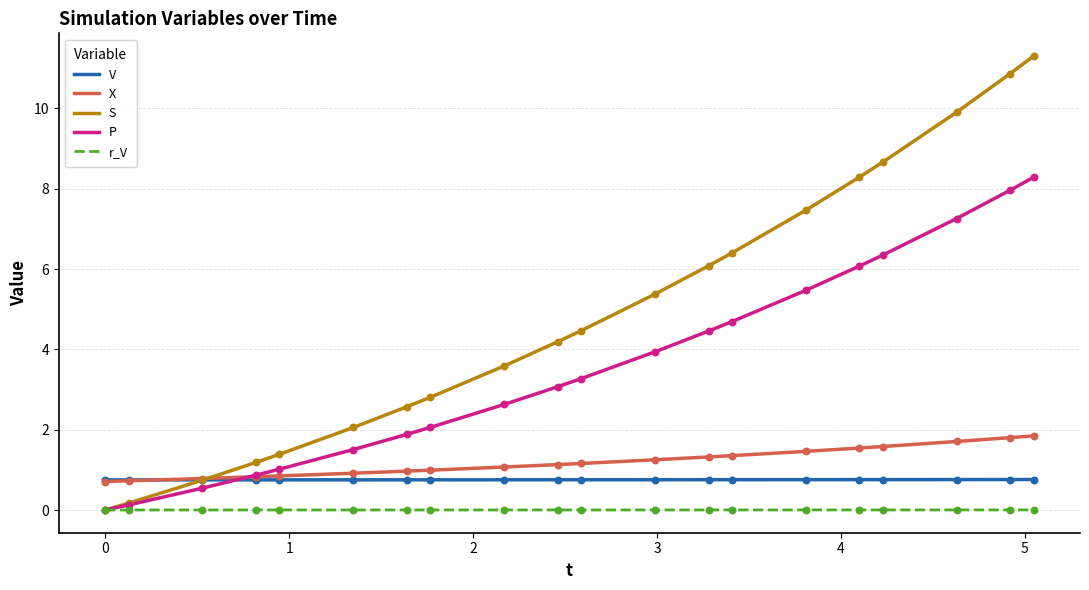

Which series has the largest total across all categories?

S